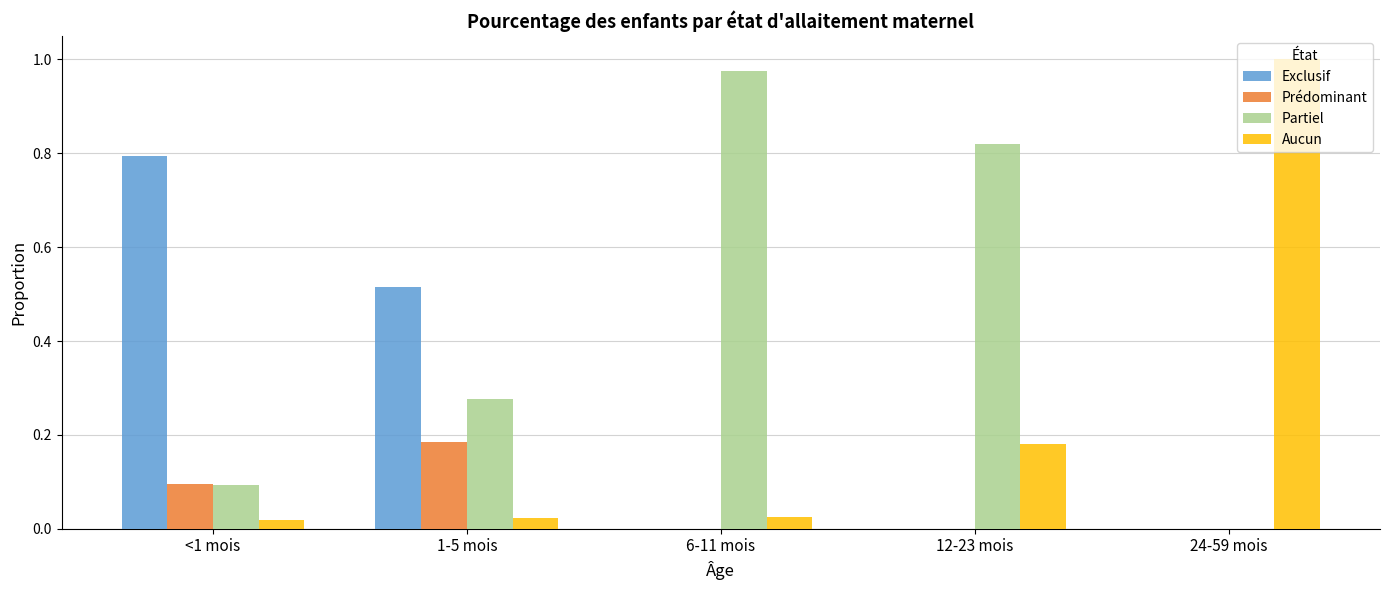

Which series has the largest total across all categories?

Partiel